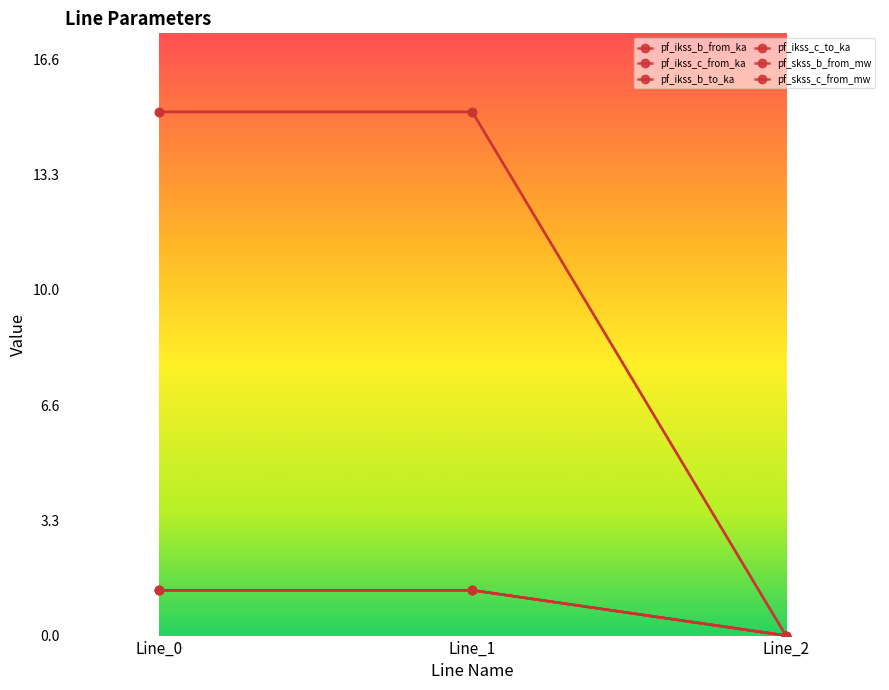

What is the value of the pf_ikss_c_from_ka point at the 1st from the left?

1.3